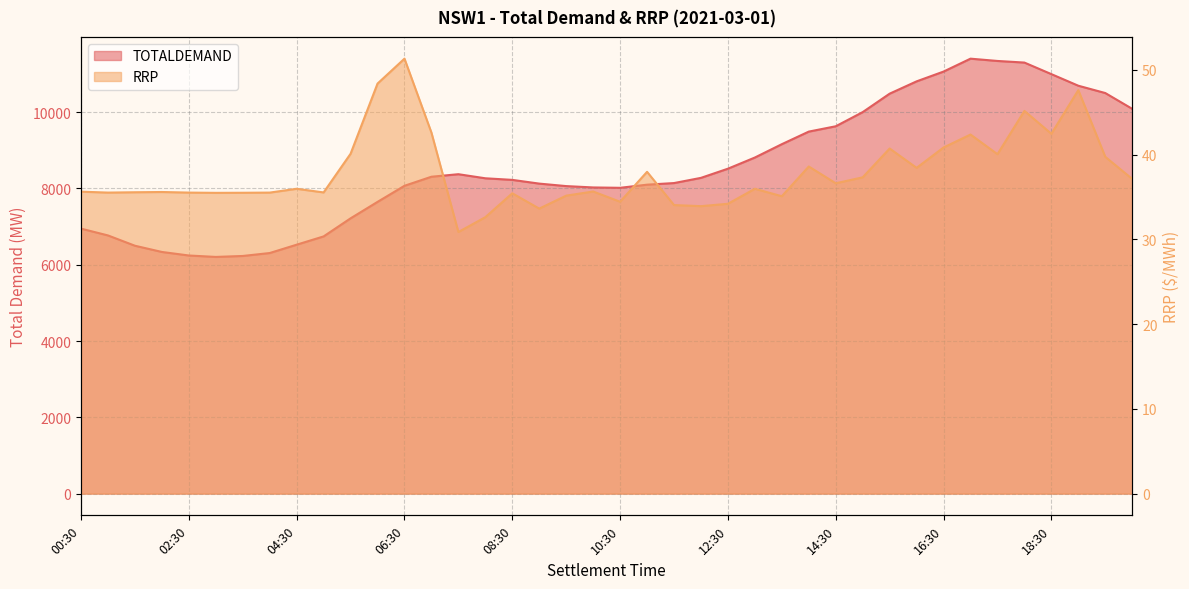

What are all the series names shown in the legend?

TOTALDEMAND, RRP